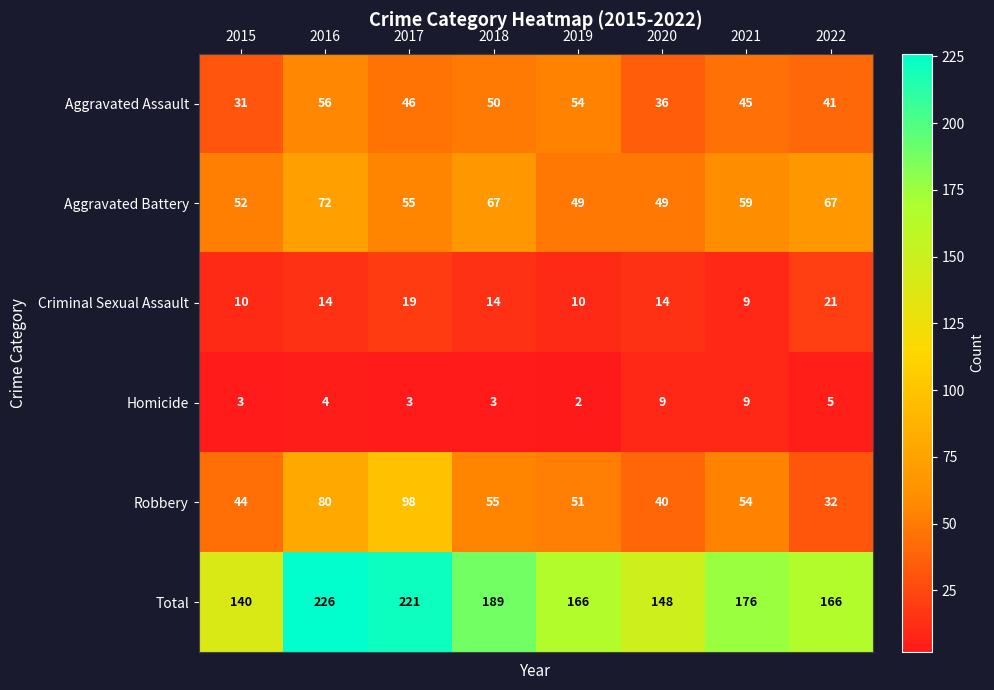

At 2019, list the series in order from largest to smallest.

Total, Aggravated Assault, Robbery, Aggravated Battery, Criminal Sexual Assault, Homicide